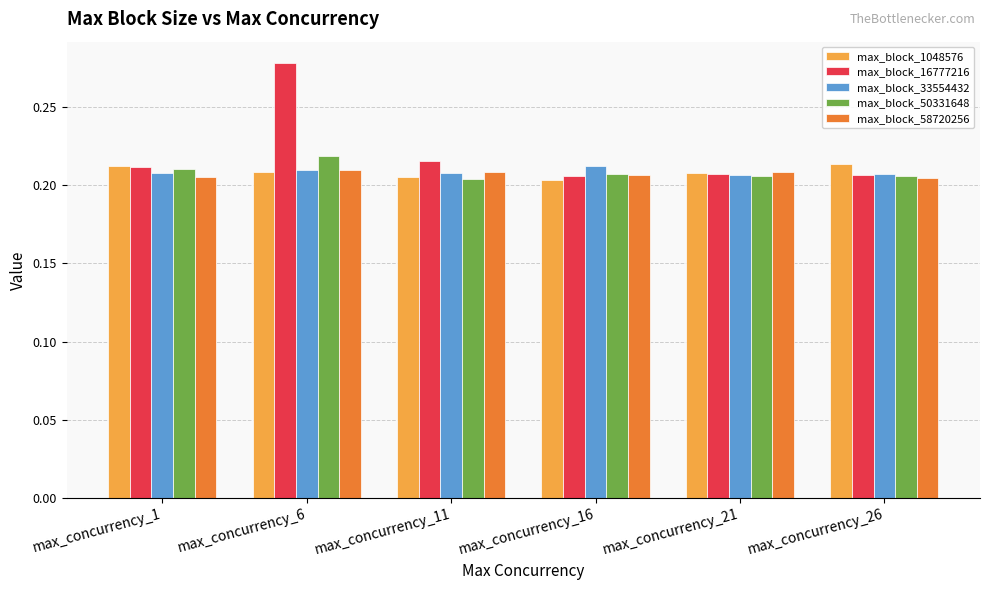

What are all the series names shown in the legend?

max_block_1048576, max_block_16777216, max_block_33554432, max_block_50331648, max_block_58720256